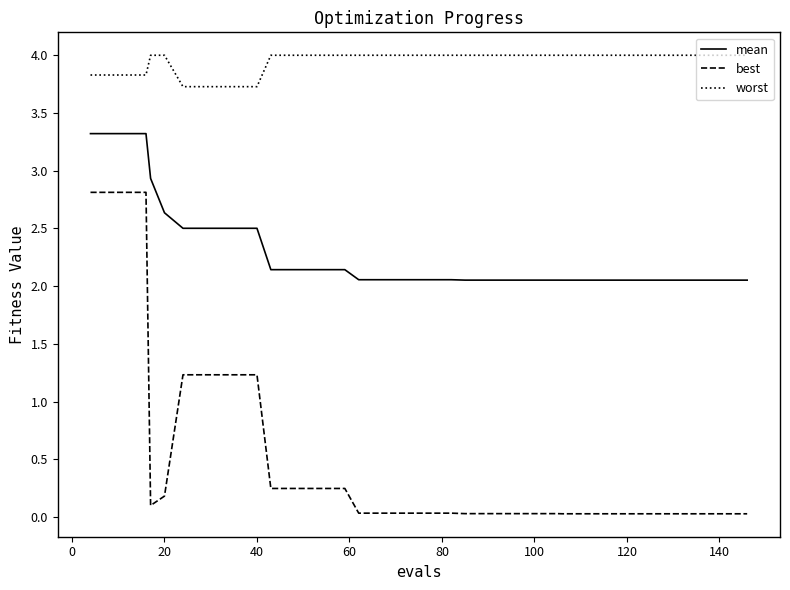

What is the difference between the maximum and minimum values in the best series?

2.8